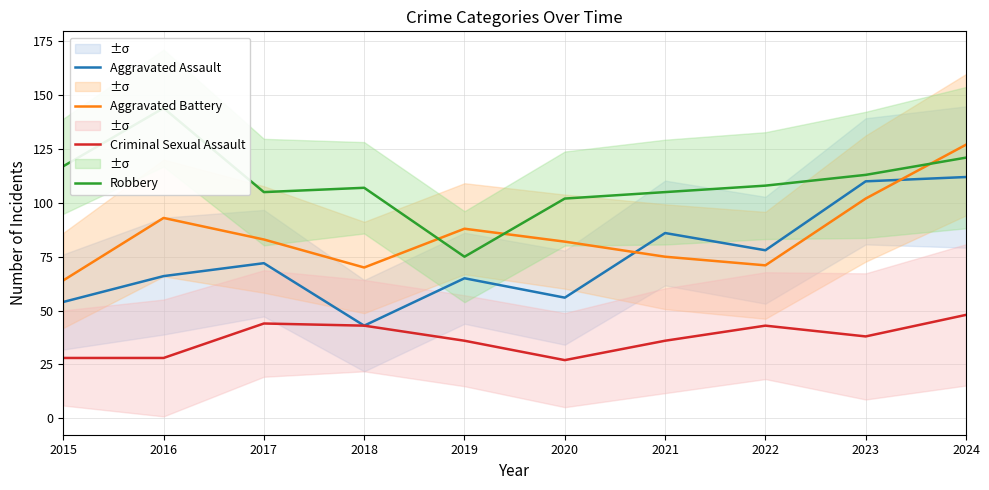

The Aggravated Assault series shows 43 at 2019. True or false?

False